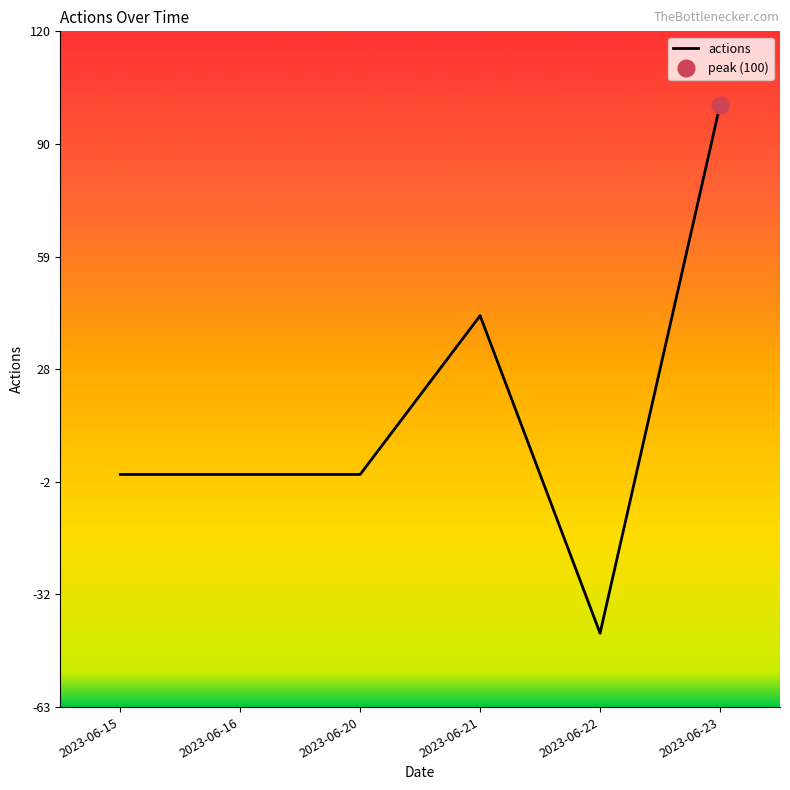

How many interior local peaks (higher than both neighbors) does the data have?

1